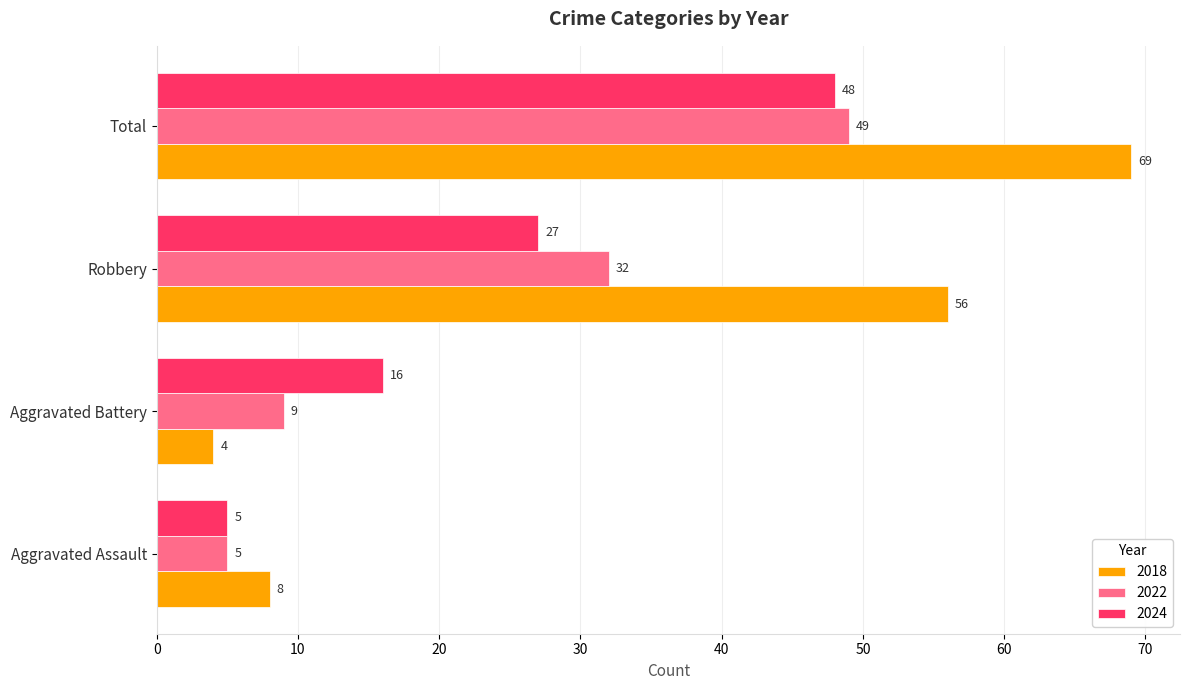

Is it true that 2022 equals 49 at Total?

True